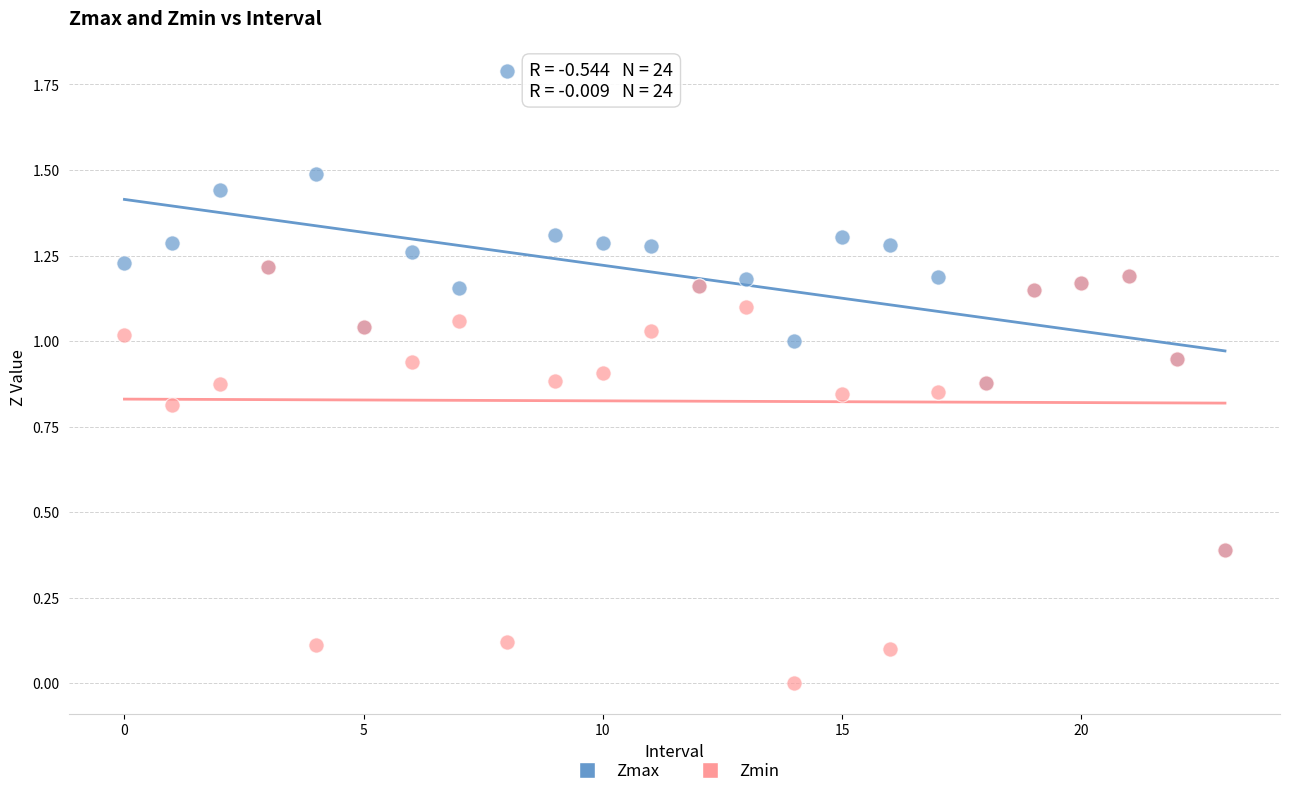

What are all the series names shown in the legend?

Zmax, Zmin